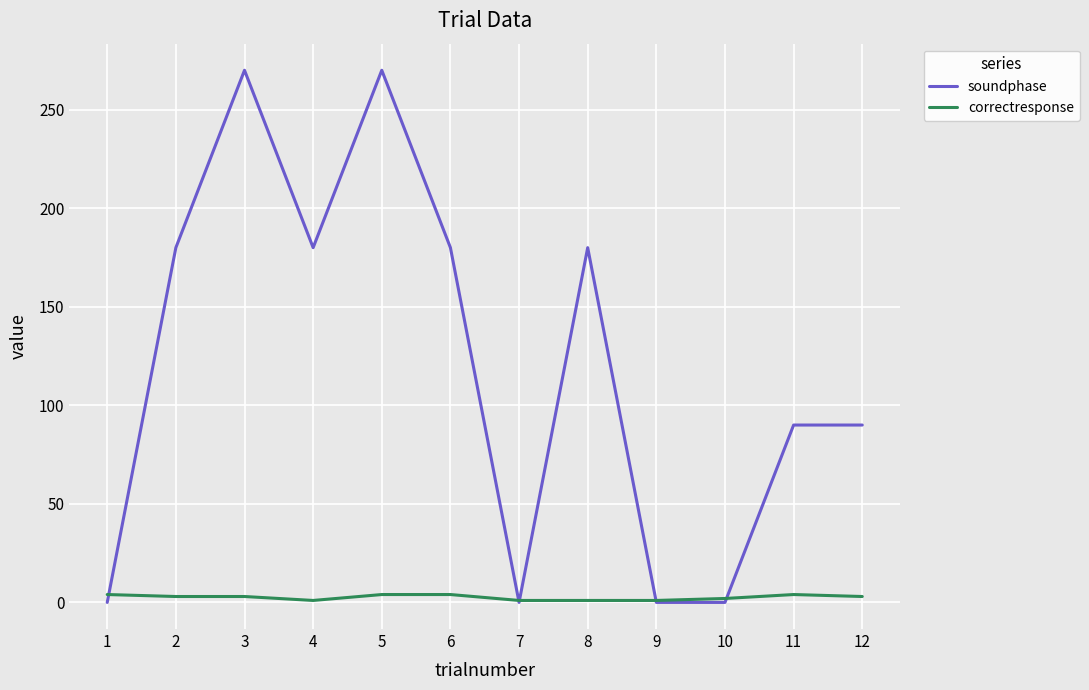

Is it true that correctresponse equals 2 at 10?

True